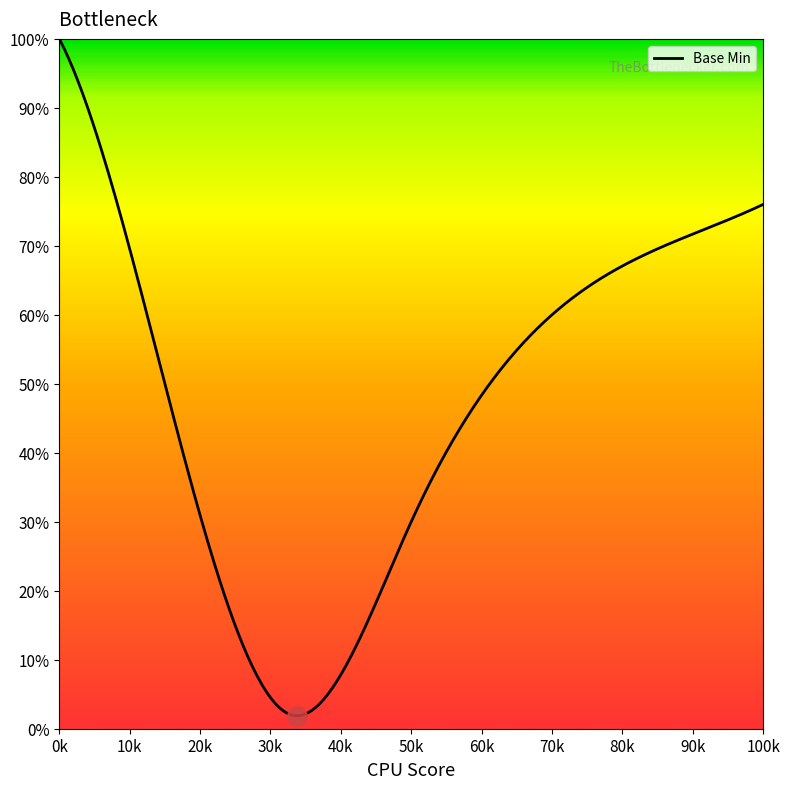

Is this an area chart (filled region under the line)?

No